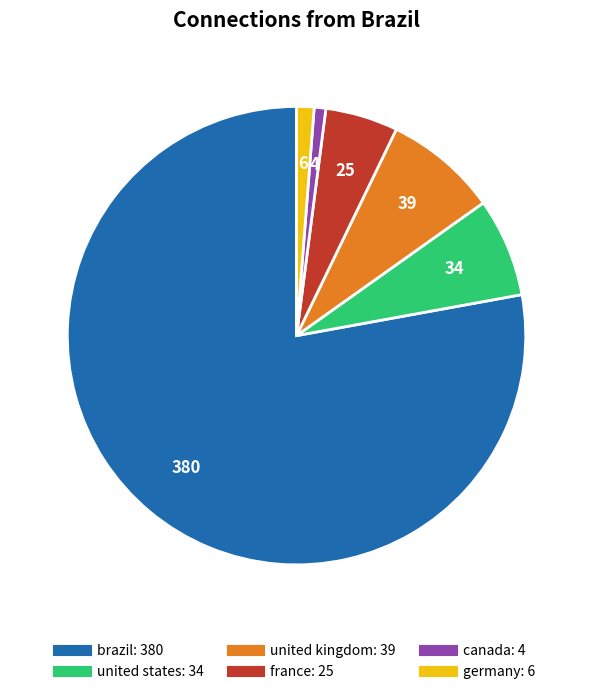

Is the sum of france and brazil greater than half?

Yes